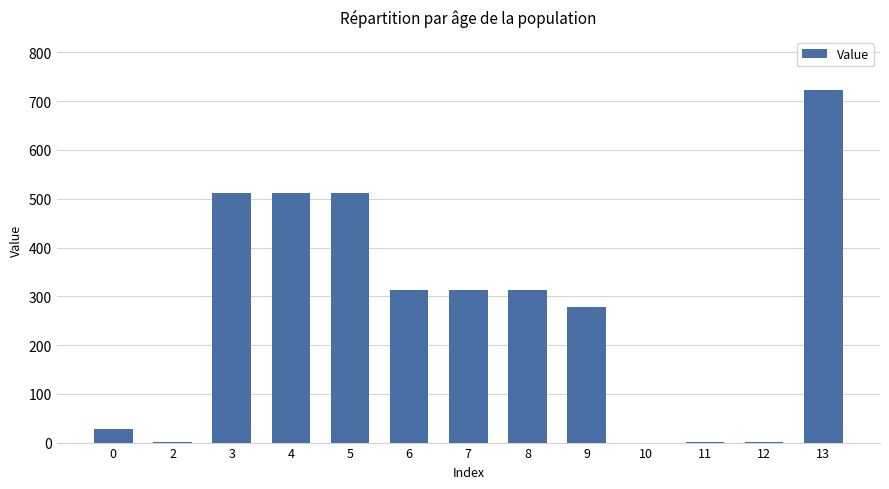

What is the sum of the values at 10 and 11?

0.2